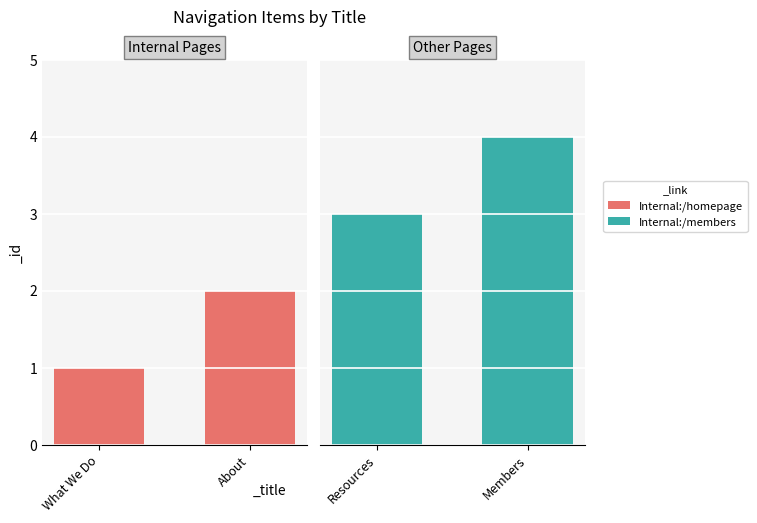

Reading left to right, transcribe all the data shown in this chart.

1	2	3	4